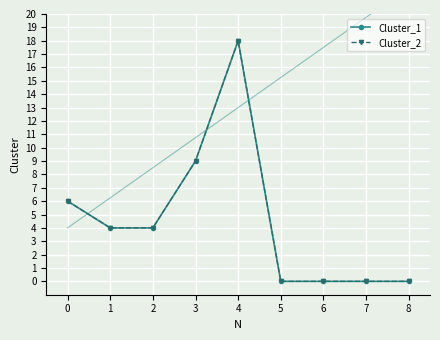

Which series has the largest total across all categories?

Cluster_1